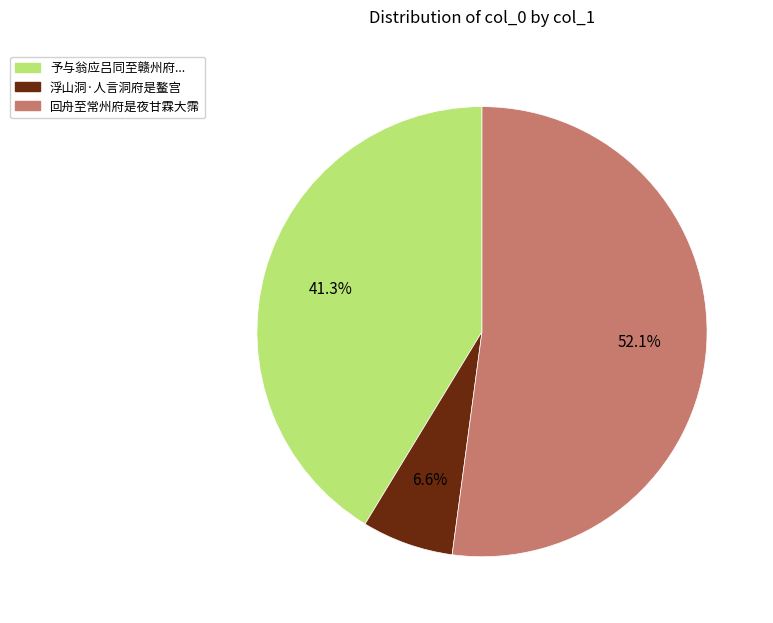

What percentage do 回舟至常州府是夜甘霖大霈 and 予与翁应吕同至赣州府... together represent?

93.4%